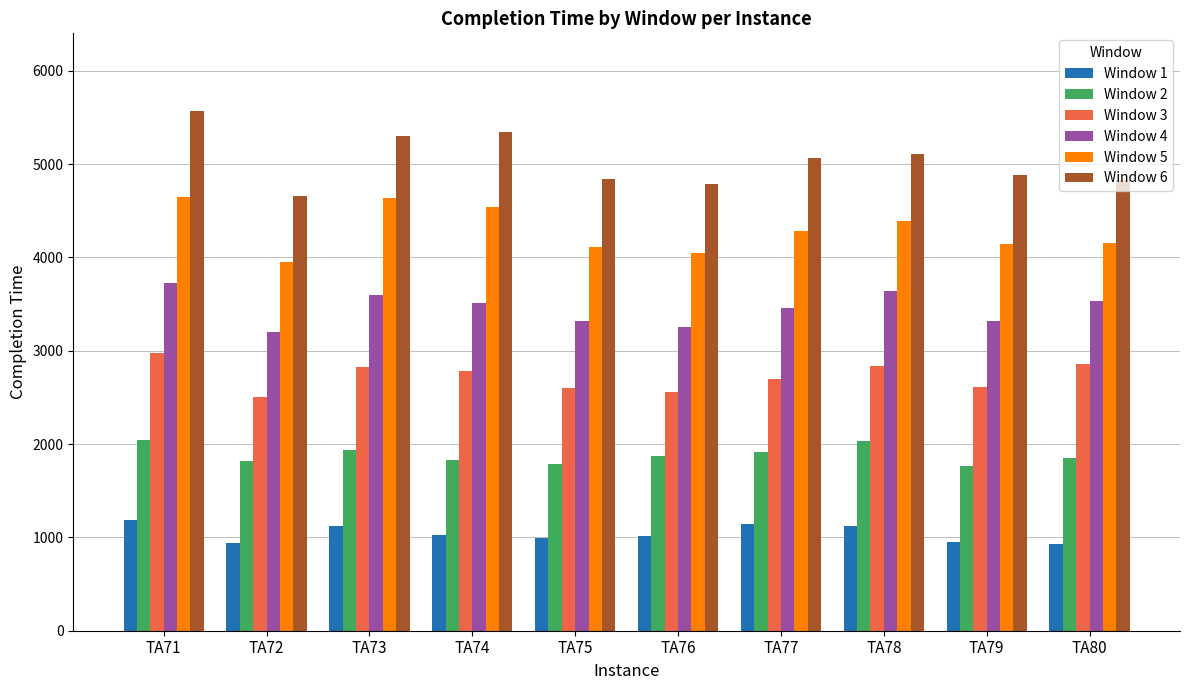

Where is Window 4 nearest to the value 3464?

TA77